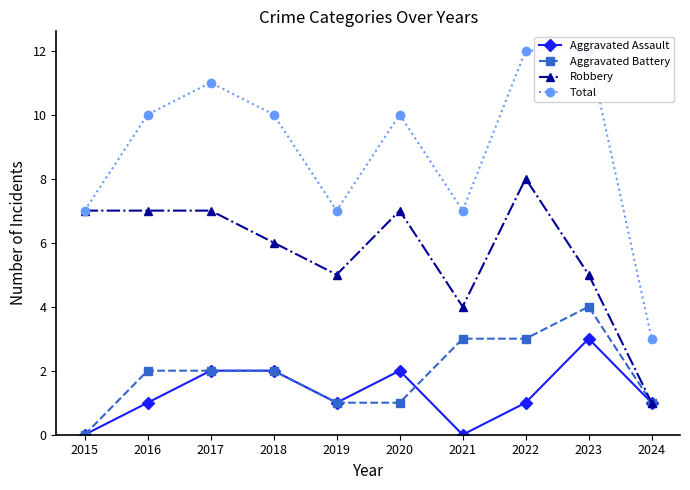

At which category is the sum across all series the highest?

2022